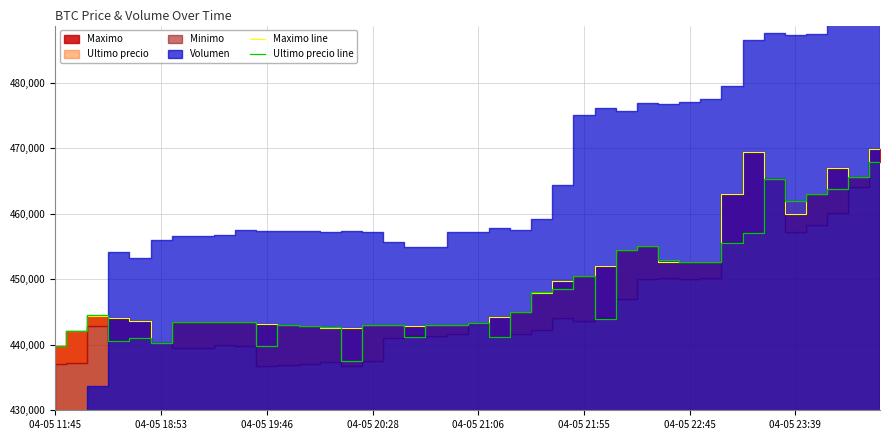

Count the number of categories in the chart.

40